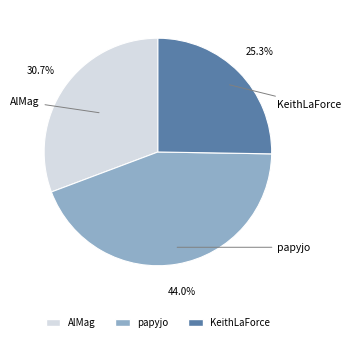

Which category has the biggest portion of the pie?

papyjo